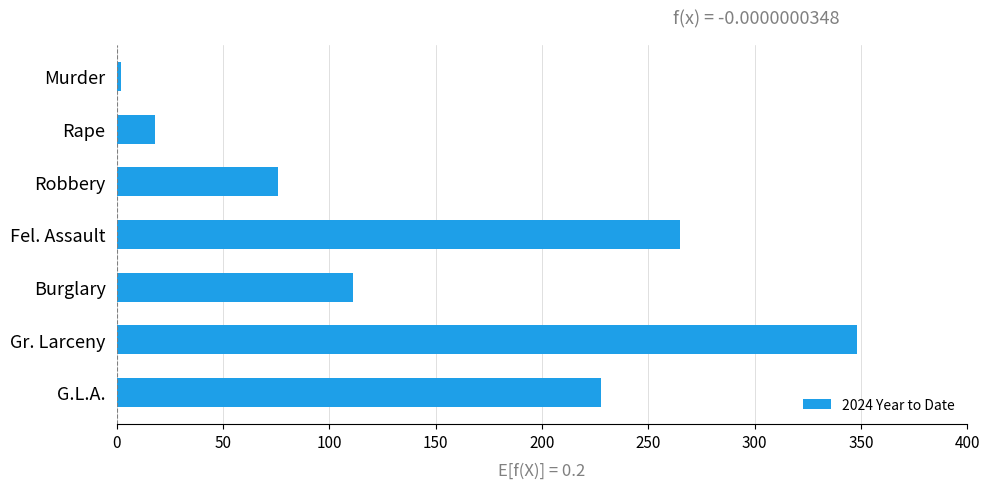

What is the difference between the maximum and minimum values?

346